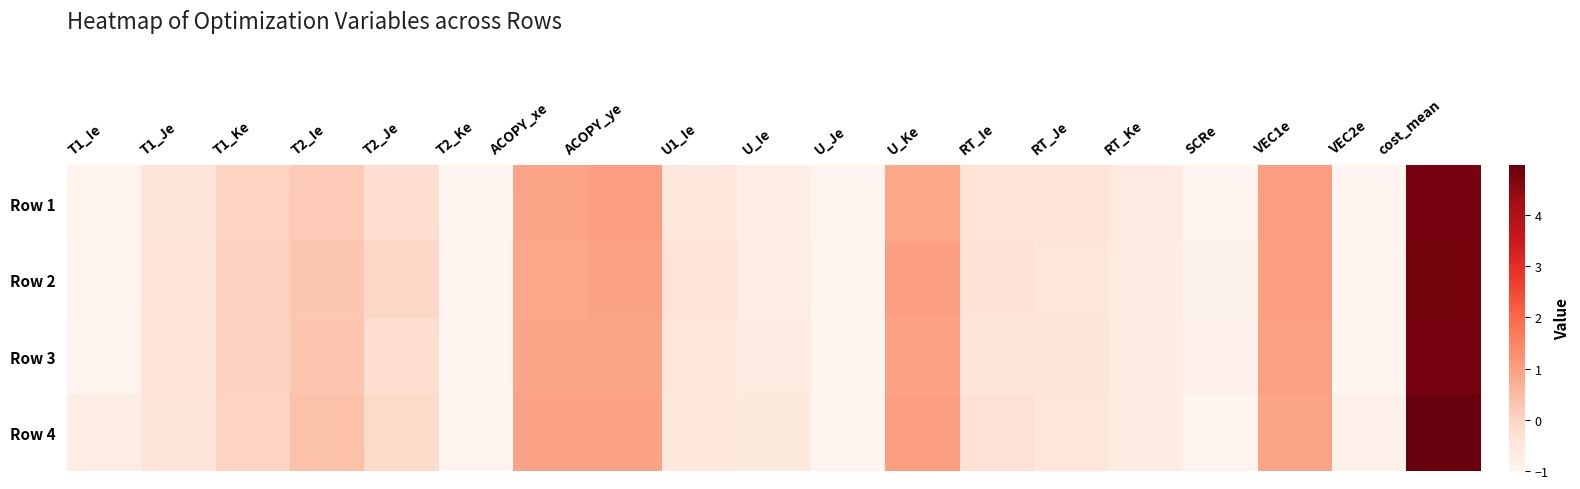

Which category has the lowest value across all series?

T2_Ke